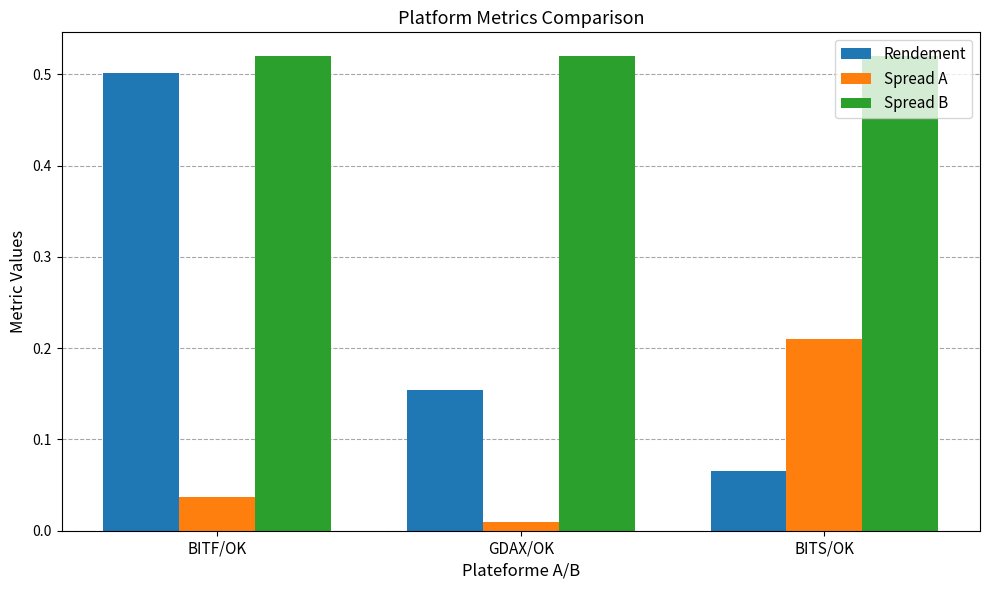

Rank the series by their maximum value, from lowest to highest.

Spread A, Rendement, Spread B